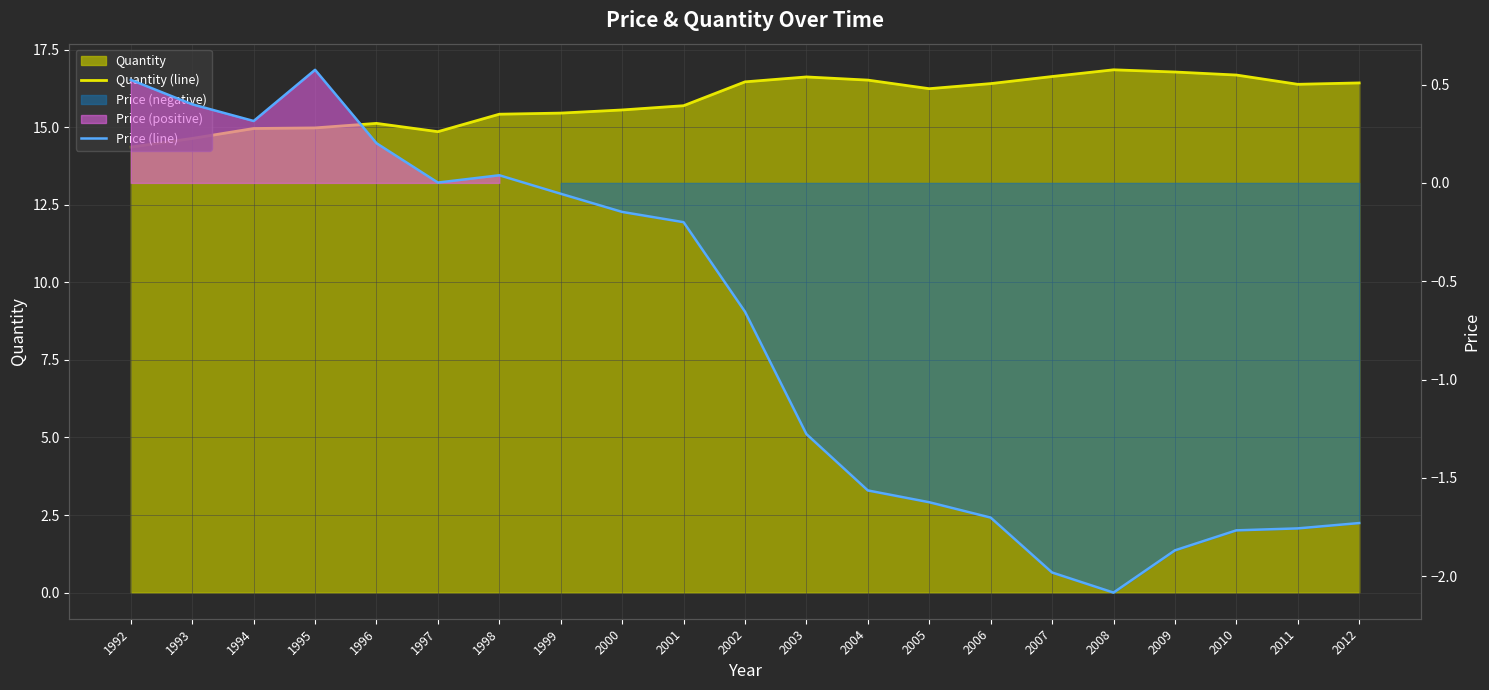

Where does the Quantity (line) series first go above 16?

2002